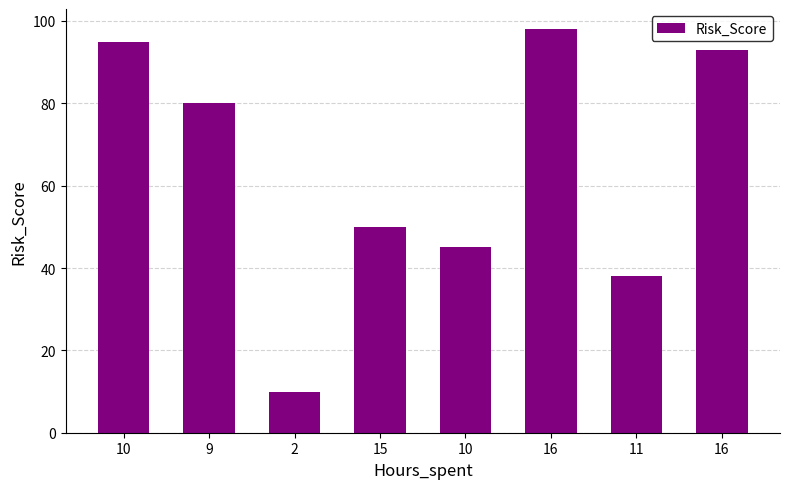

What is the difference between the second highest and minimum values?

85